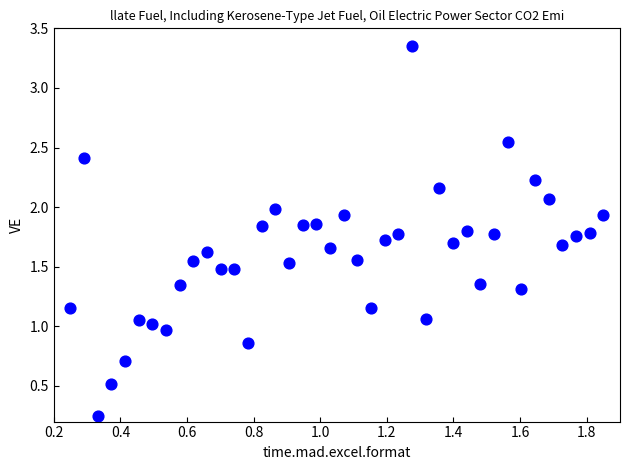

What is the range of Y values (max minus min)?

3.1